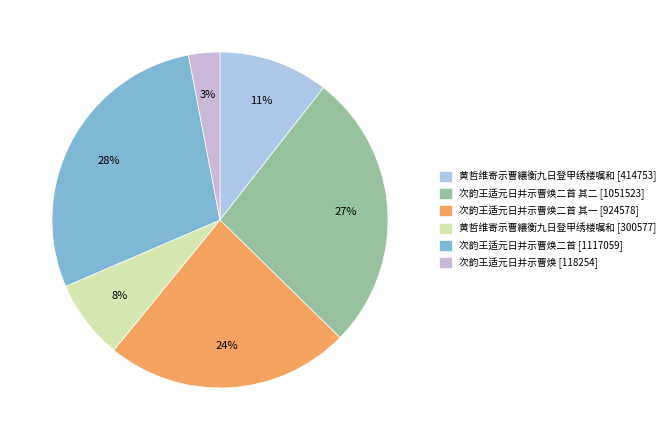

To the nearest percent, what is the average slice percentage?

17%